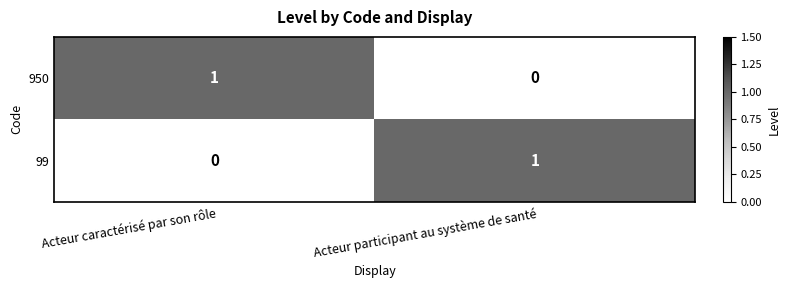

Reading right to left, what are all the values shown in this chart?

950: 0	1
99: 1	0